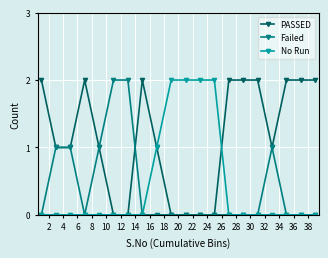

Reading left to right, transcribe all the data shown in this chart.

PASSED: 2	1	1	2	1	0	0	2	1	0	0	0	0	2	2	2	1	2	2	2
Failed: 0	1	1	0	1	2	2	0	0	0	0	0	0	0	0	0	1	0	0	0
No Run: 0	0	0	0	0	0	0	0	1	2	2	2	2	0	0	0	0	0	0	0